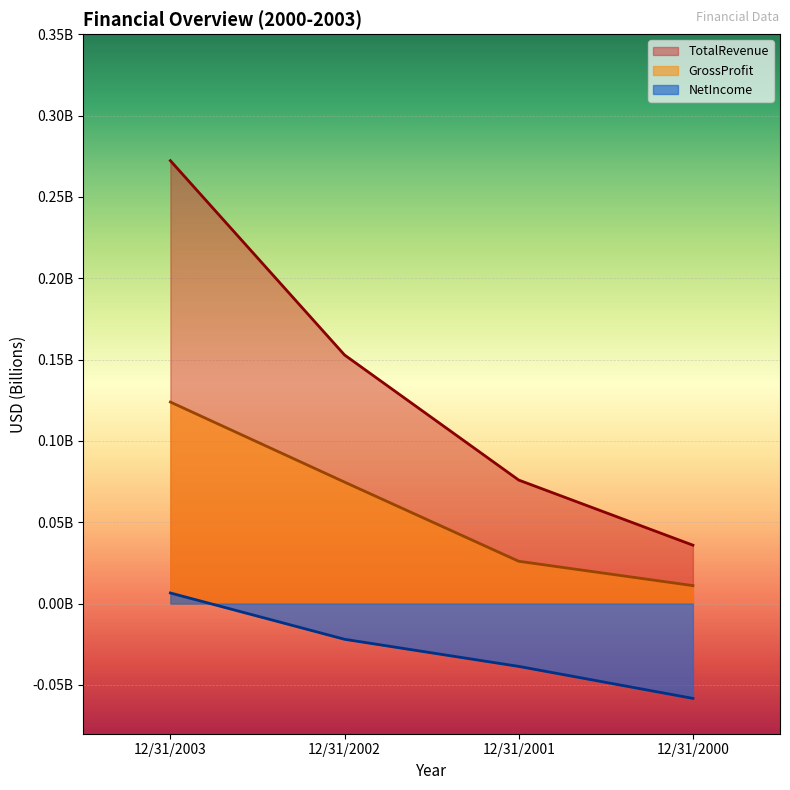

Rank the categories by TotalRevenue value from lowest to highest.

12/31/2000, 12/31/2001, 12/31/2002, 12/31/2003